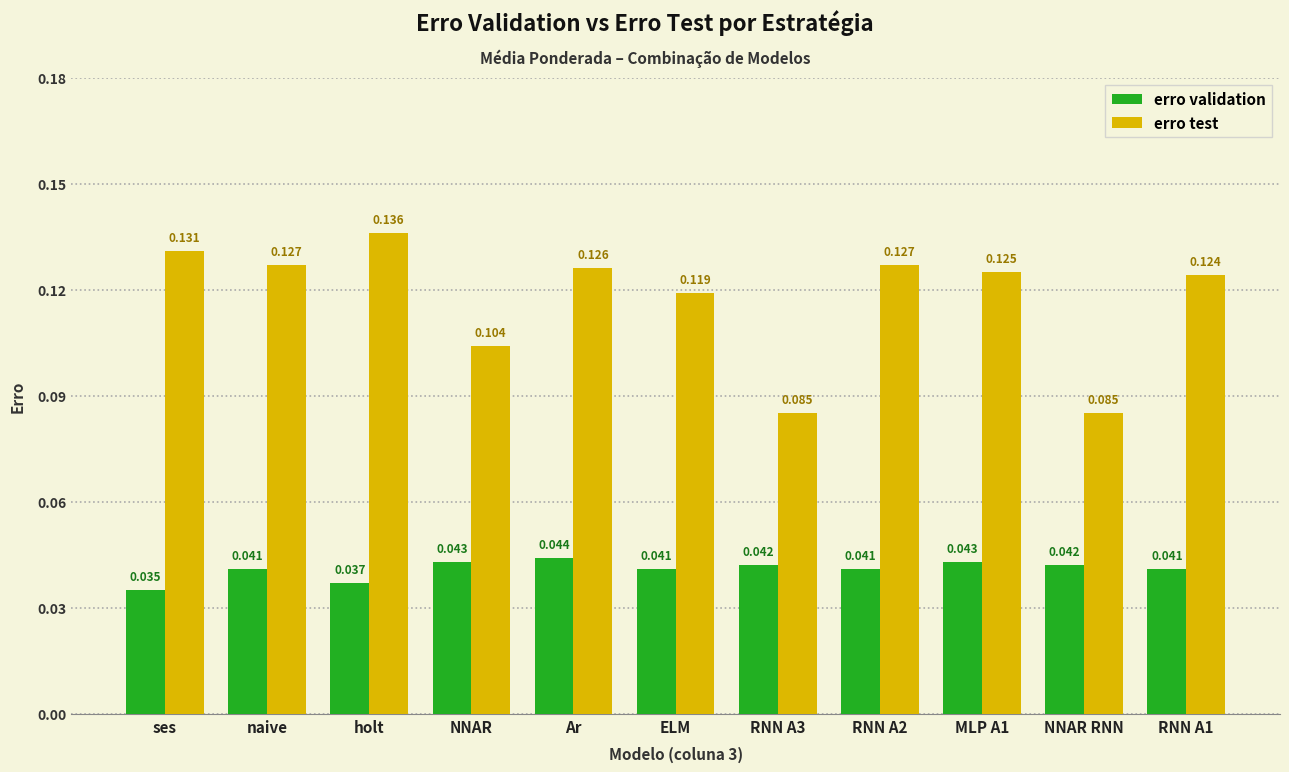

Which series changed the most between NNAR and NNAR RNN?

erro test